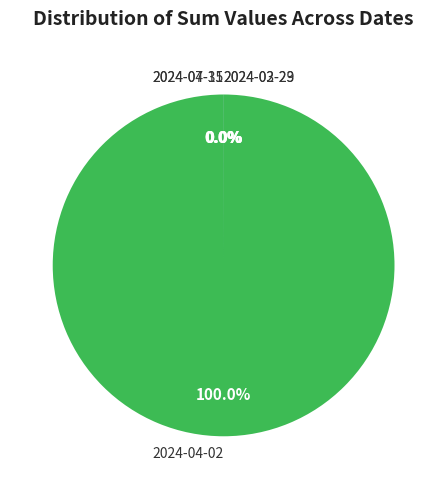

Is 2024-04-02 the majority of the pie?

Yes